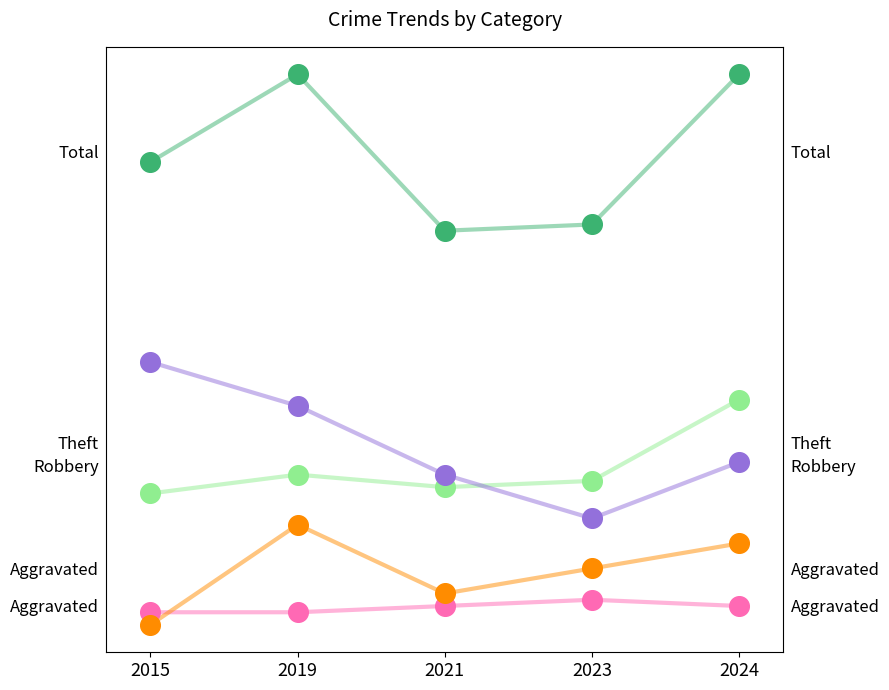

Does the chart have visible grid lines?

No